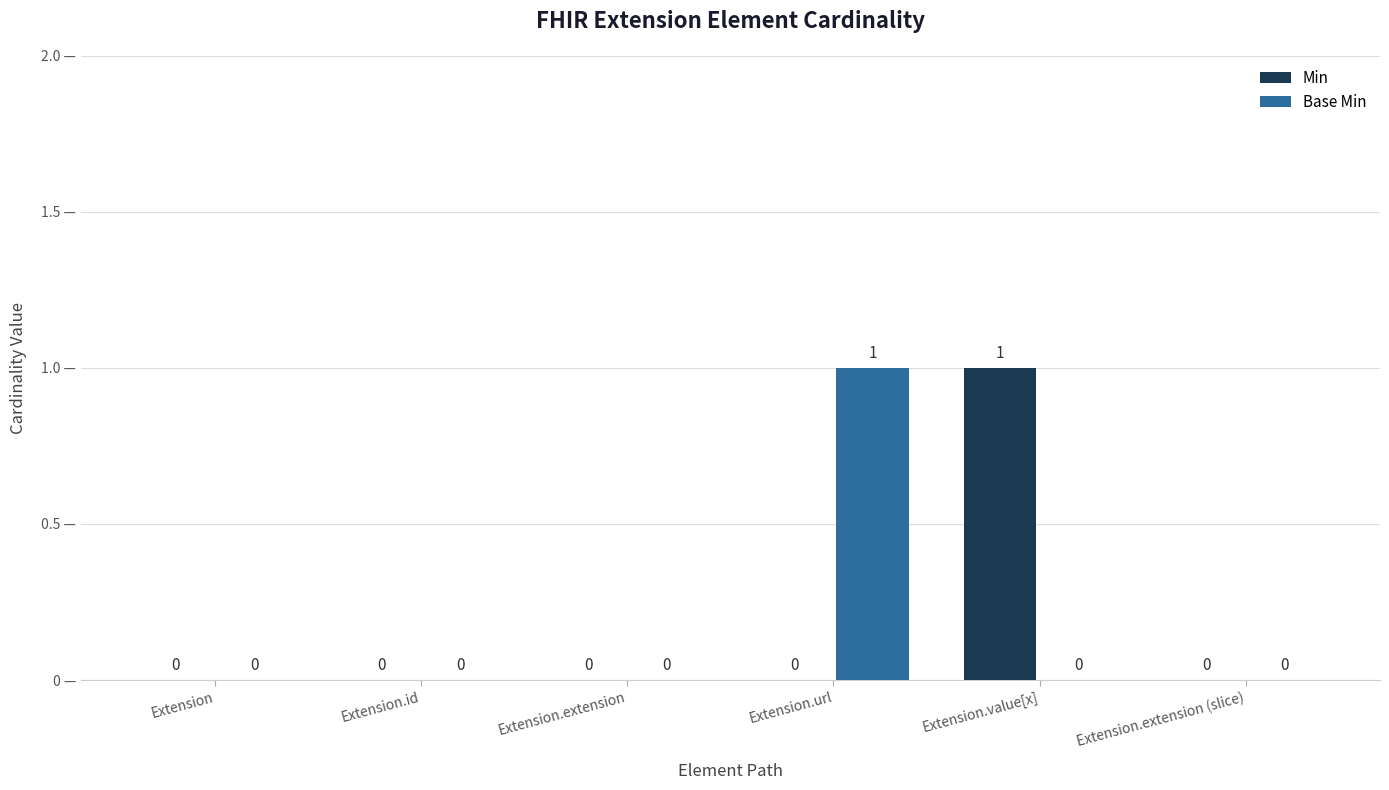

At which label does Min reach its peak?

Extension.value[x]